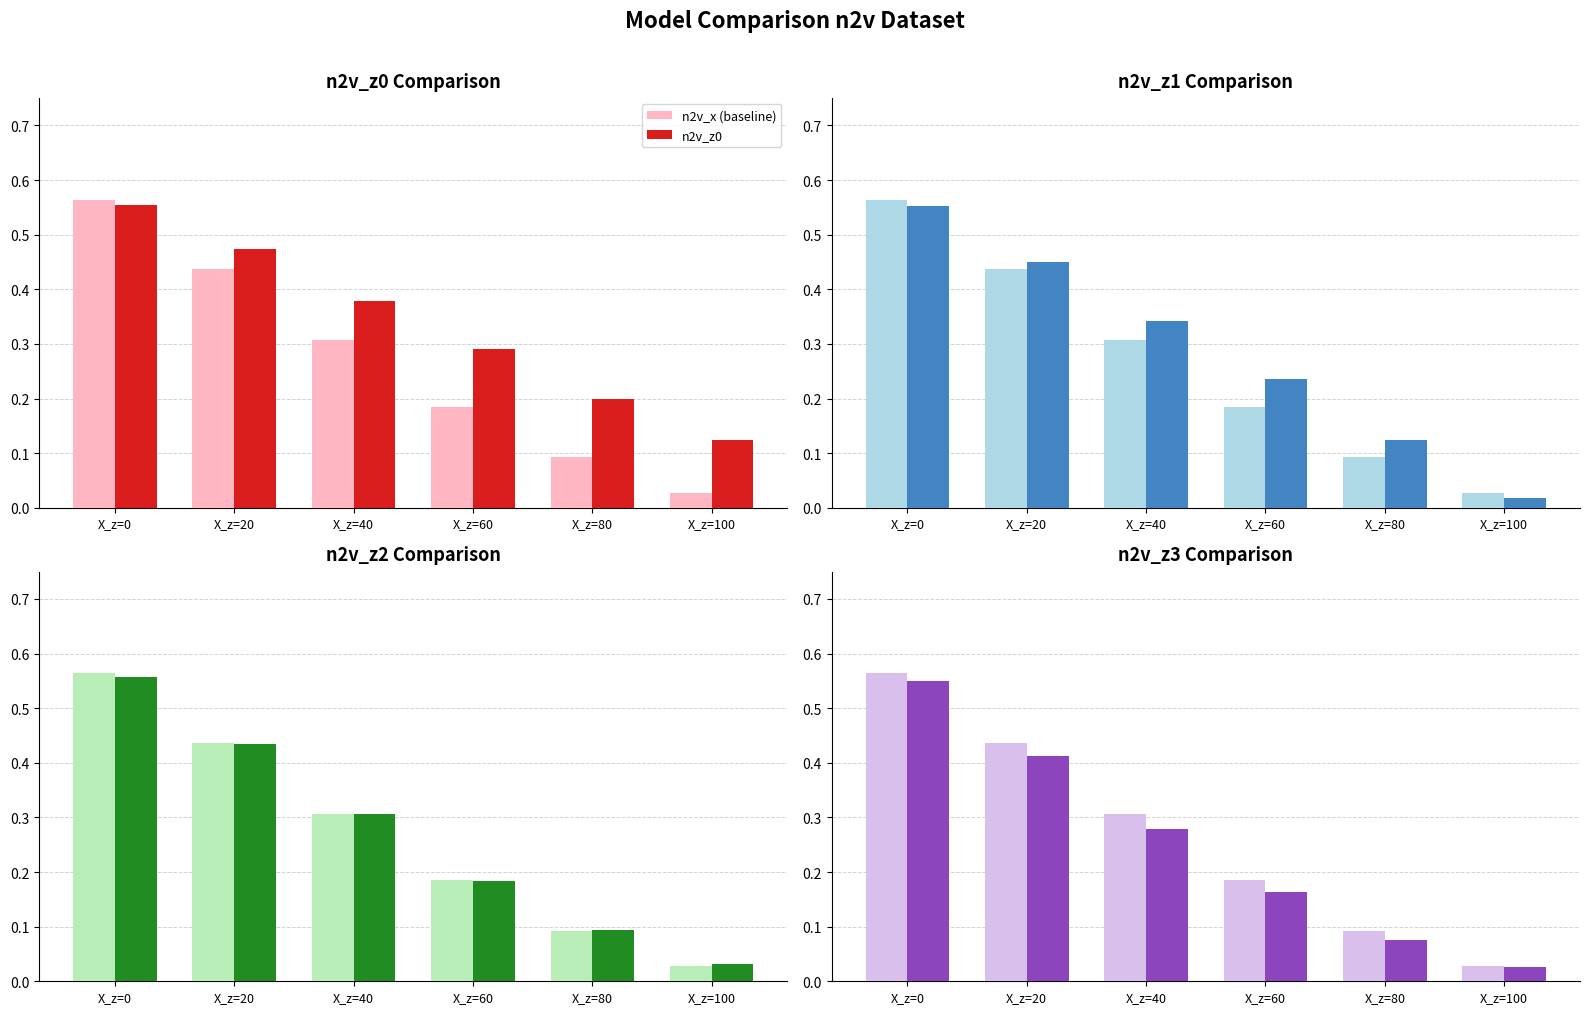

Which label corresponds to the largest value in the chart?

X_z=0